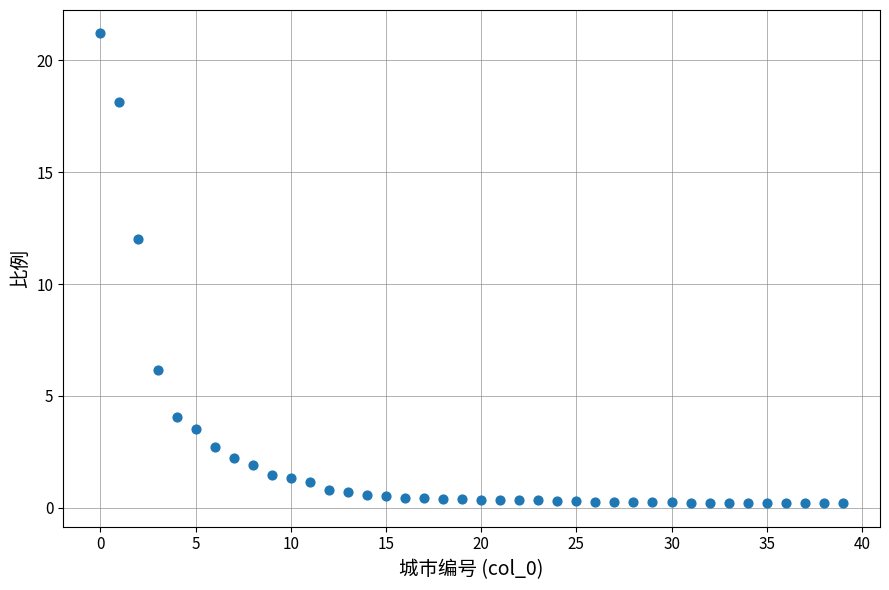

What is the range of Y values (max minus min)?

21.0